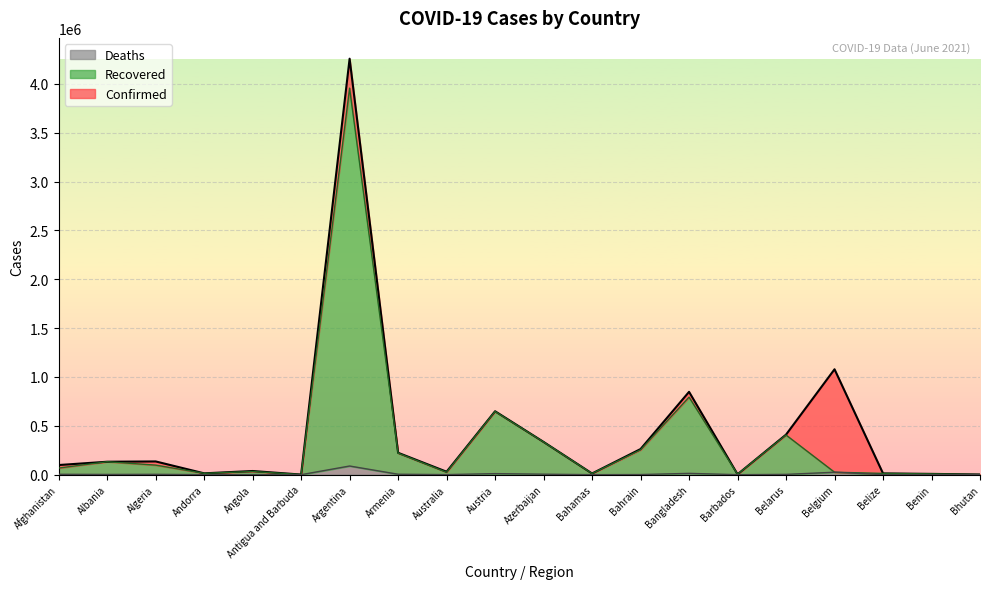

Rank the series by their average value, from highest to lowest.

Confirmed, Recovered, Deaths